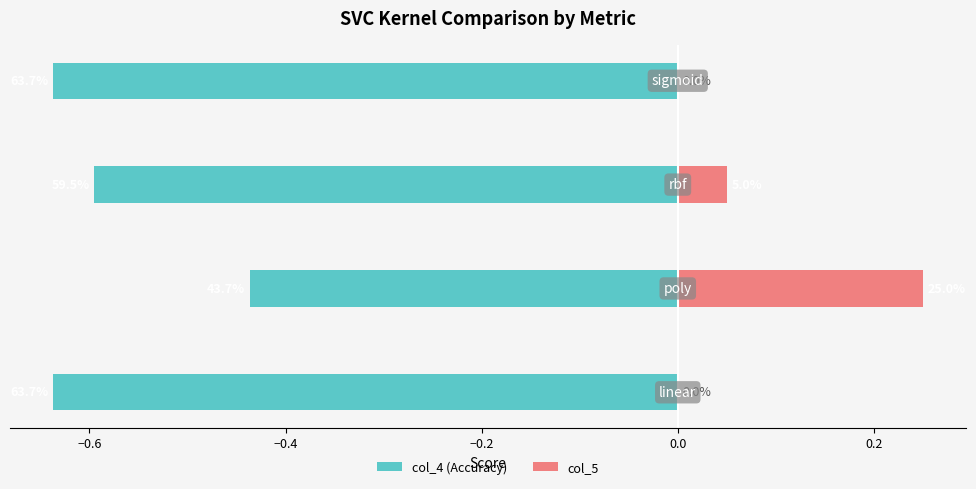

Which series has the largest total across all categories?

col_5